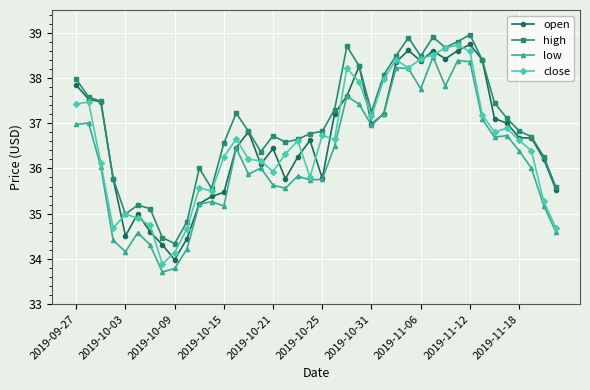

True or false: high has more than 1 interior local peaks.

True